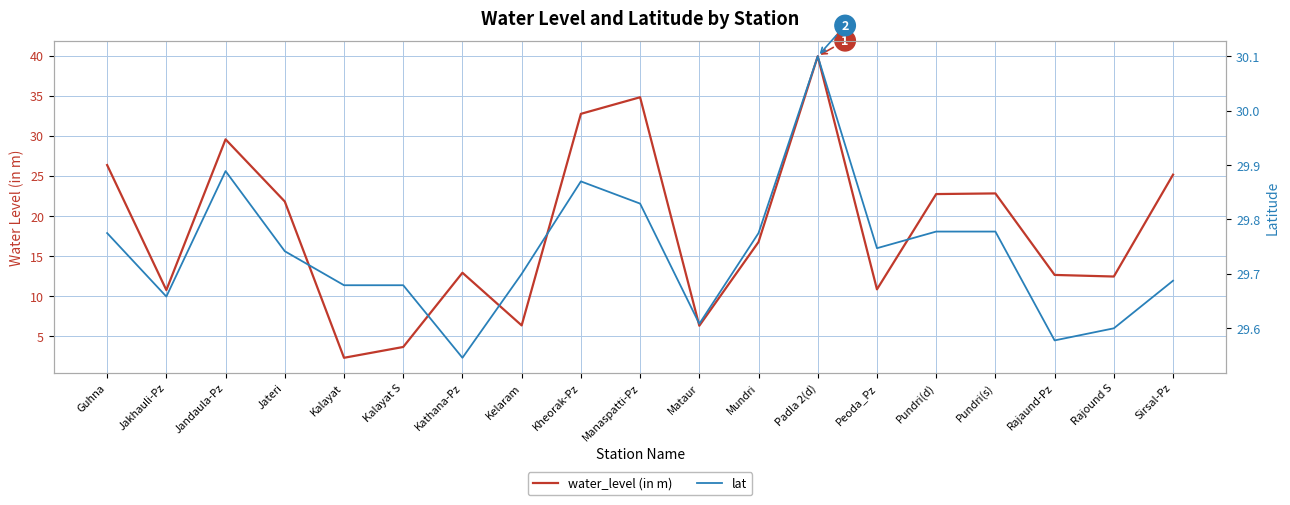

What is the approximate value of water_level (in m) at Sirsal-Pz?

25.2